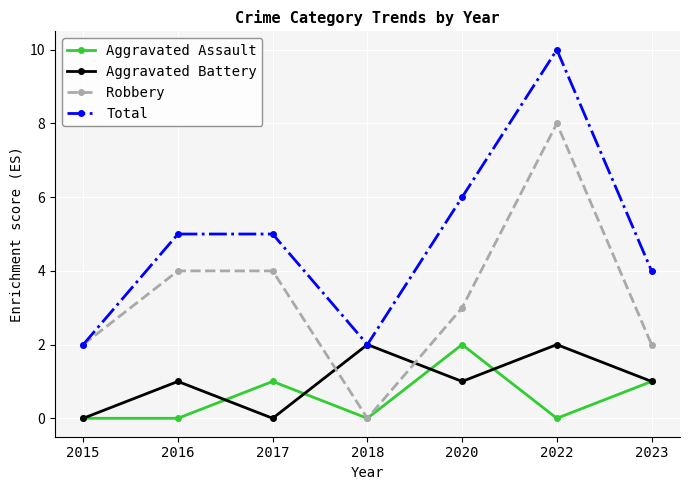

What is the total value across all series at 2016?

10